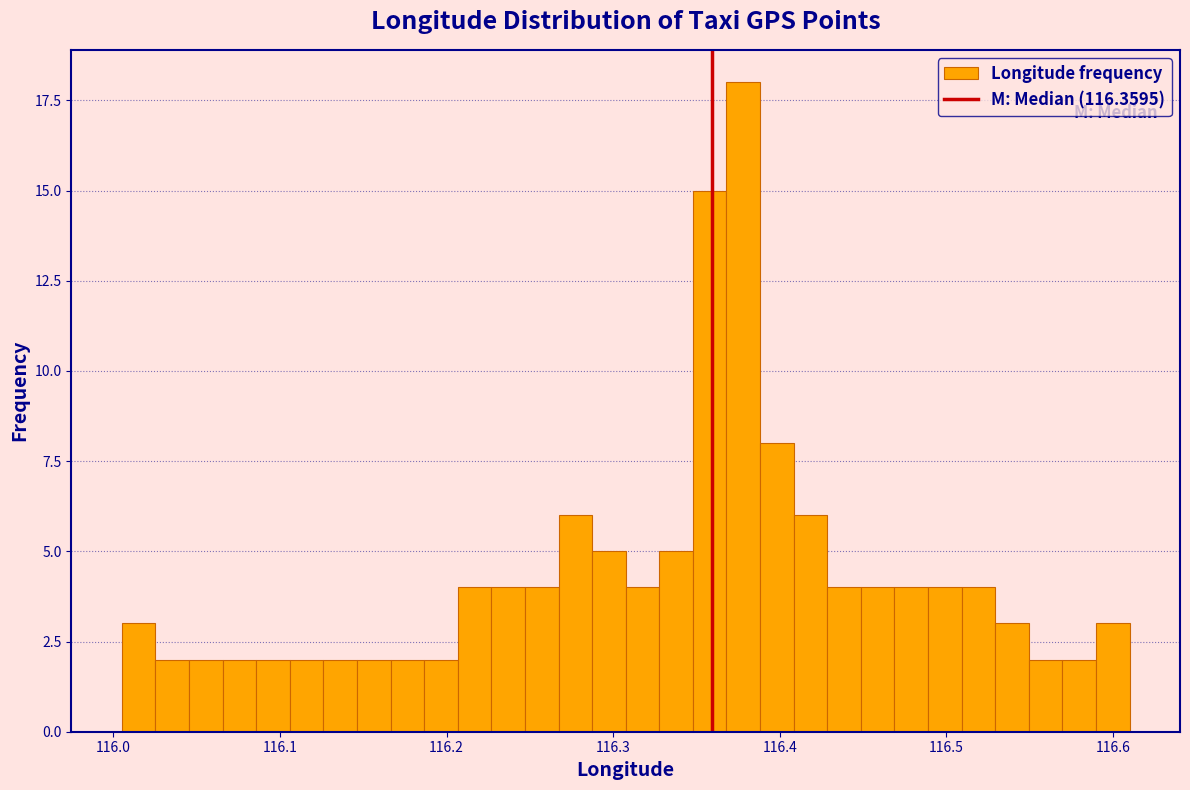

Around what value on the x-axis is the tallest bar? Give the approximate position of its centre, as read against the axis.

116.38